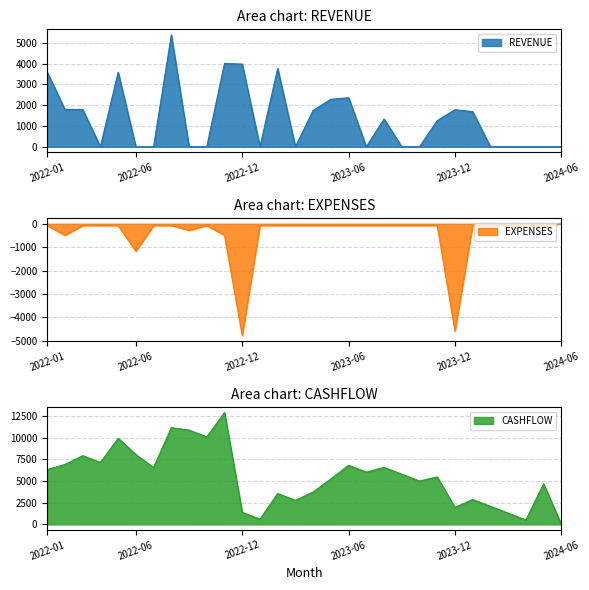

At 2024-02, list the series in order from smallest to largest.

EXPENSES, REVENUE, CASHFLOW